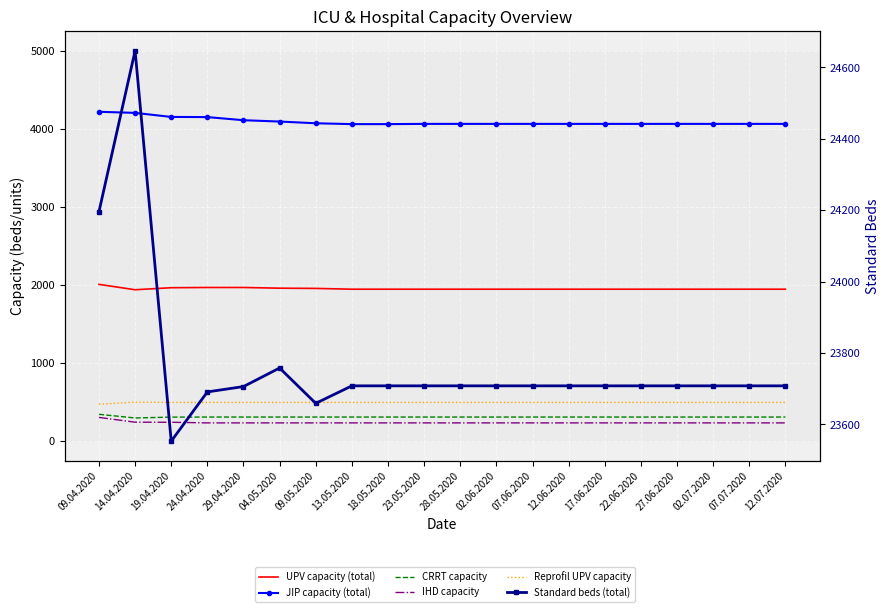

The UPV capacity (total) series shows 923 at 09.05.2020. True or false?

False